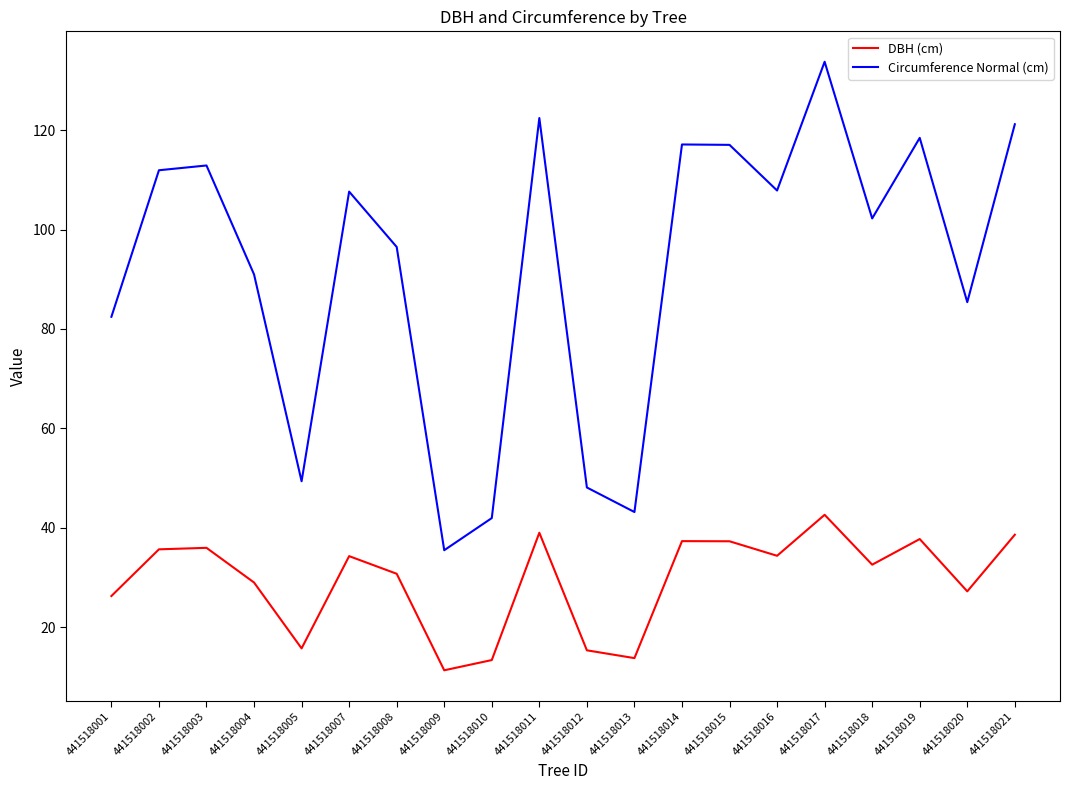

Which series has the largest total across all categories?

Circumference Normal (cm)